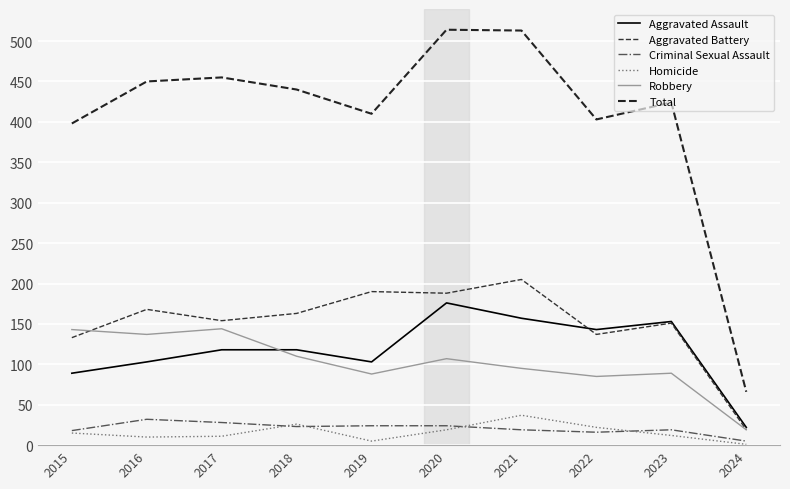

How many times do Criminal Sexual Assault and Homicide cross each other?

4